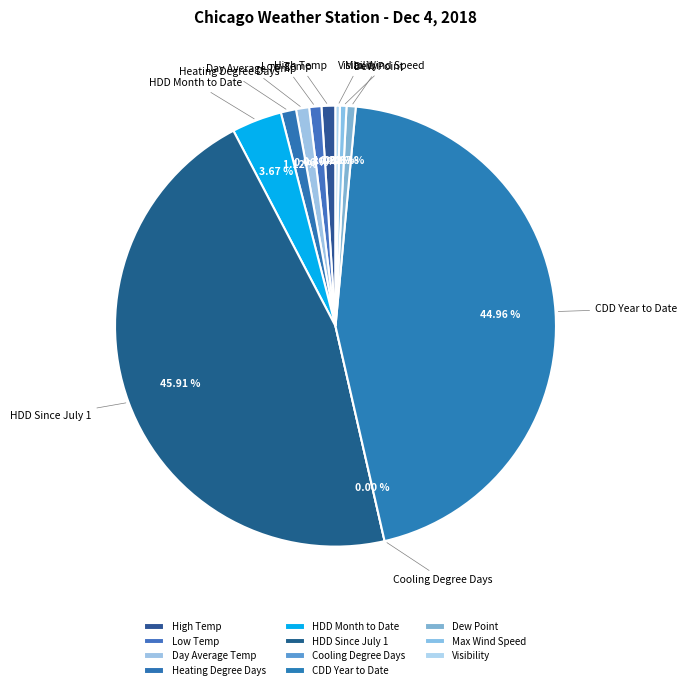

The High Temp slice represents 1% of the pie. True or false?

True